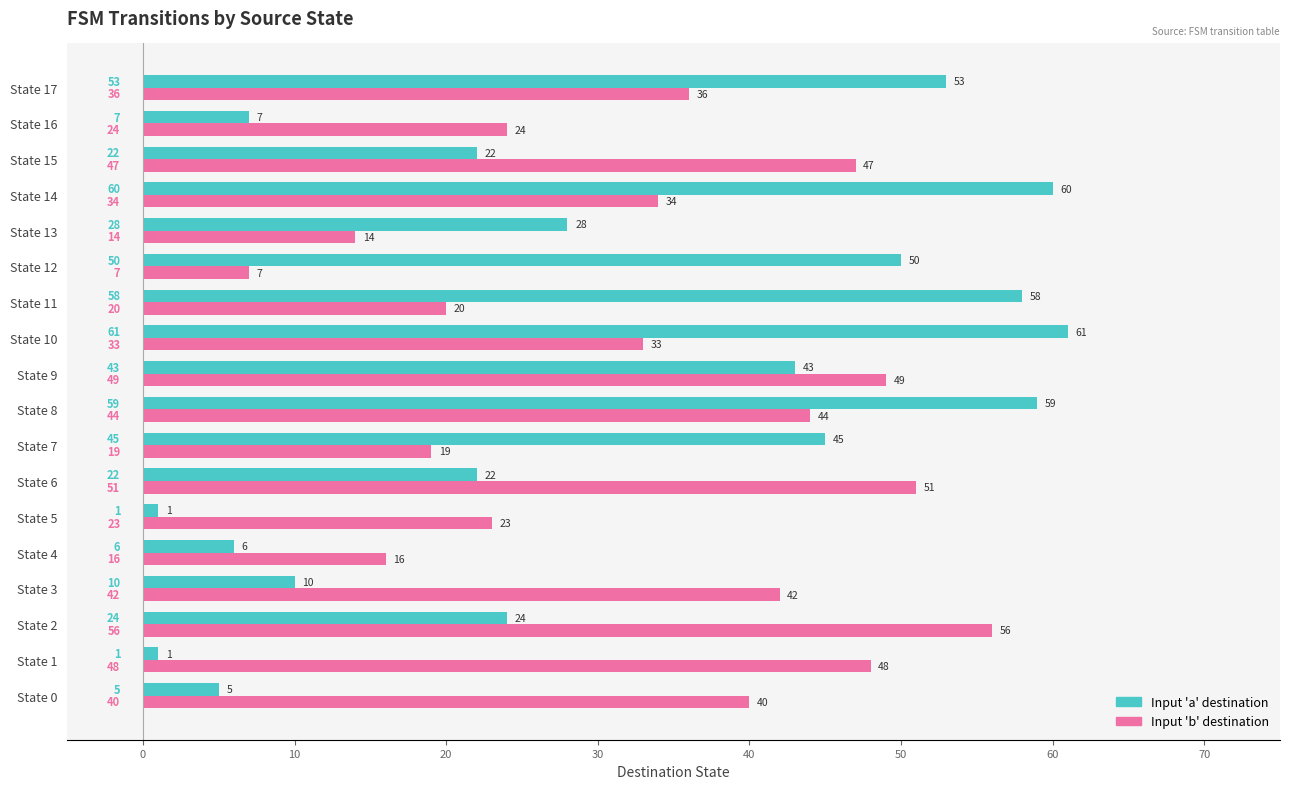

What are all the series names shown in the legend?

Input 'a' destination, Input 'b' destination